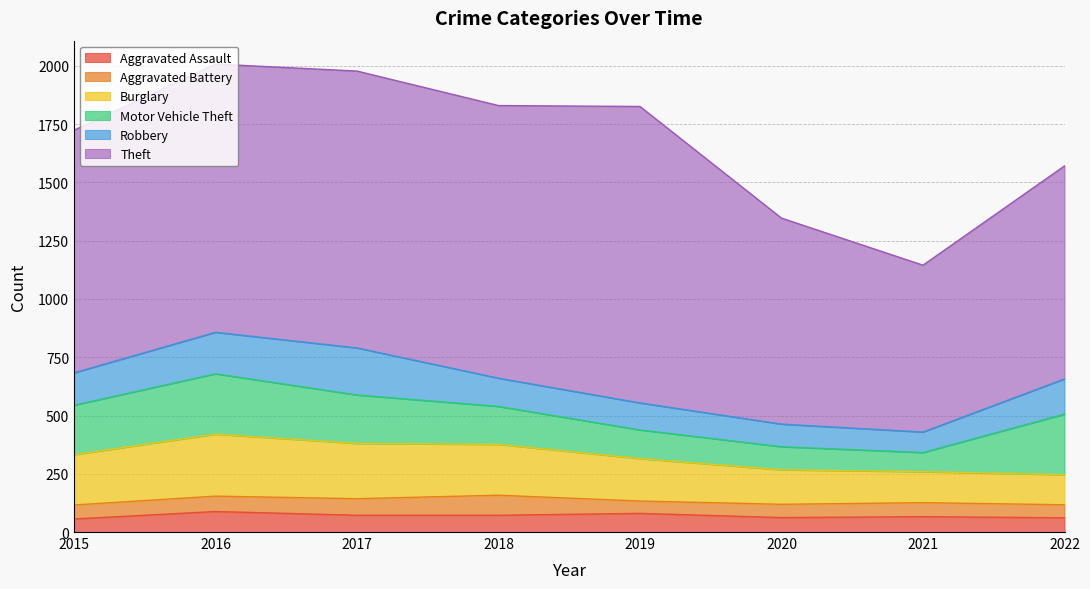

Between 2016 and 2021, which series saw the biggest shift?

Theft